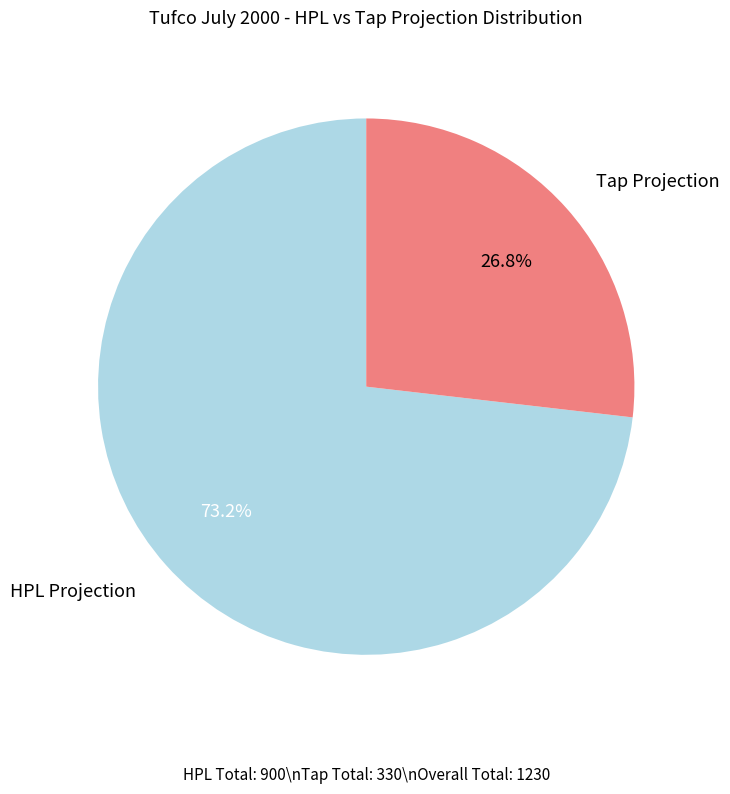

Is there any slice that represents more than half of the pie?

Yes